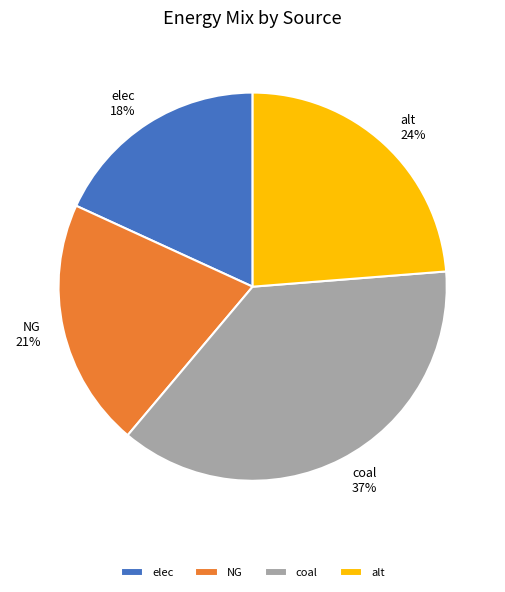

Does coal account for over 50% of the chart?

No